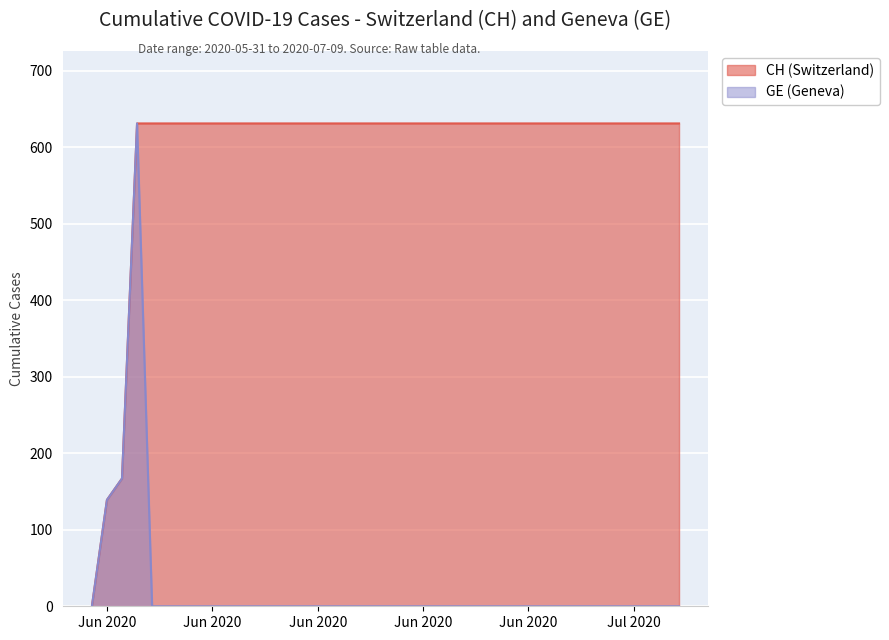

The value of GE at 2020-06-02 is 167. True or false?

True